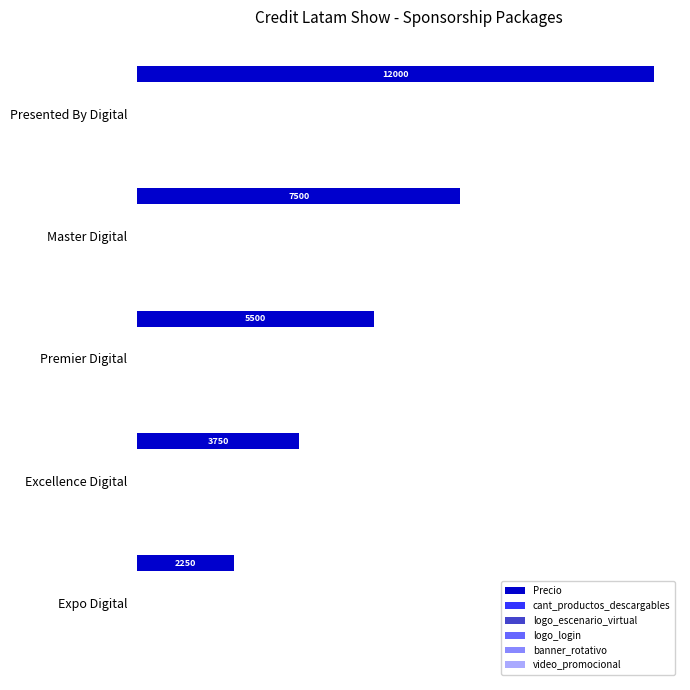

Which category has the highest value across all series?

Presented By Digital